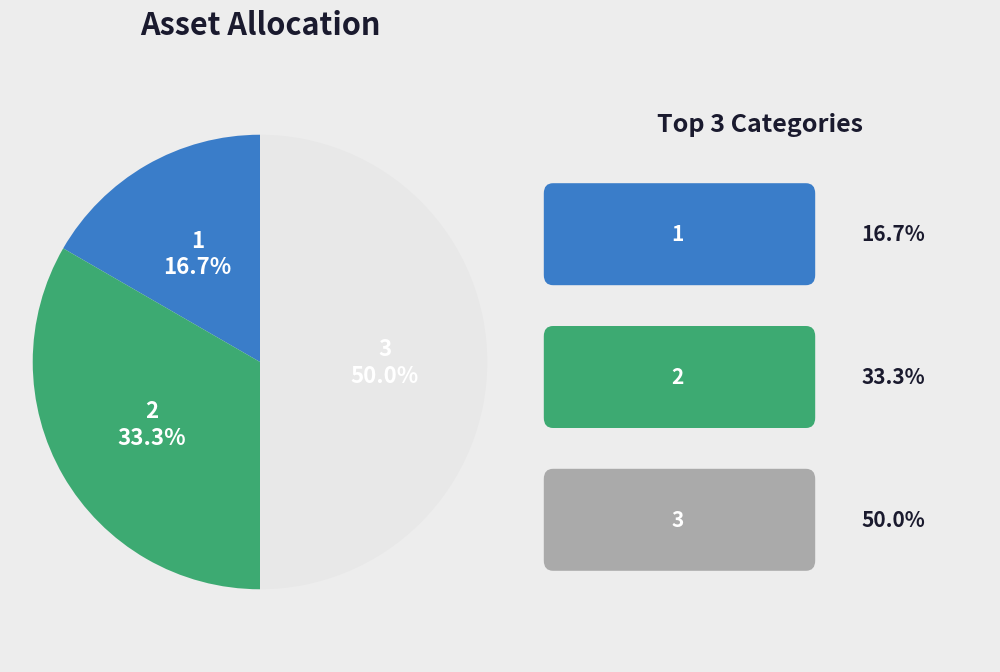

To the nearest percent, what is the average slice percentage?

33%